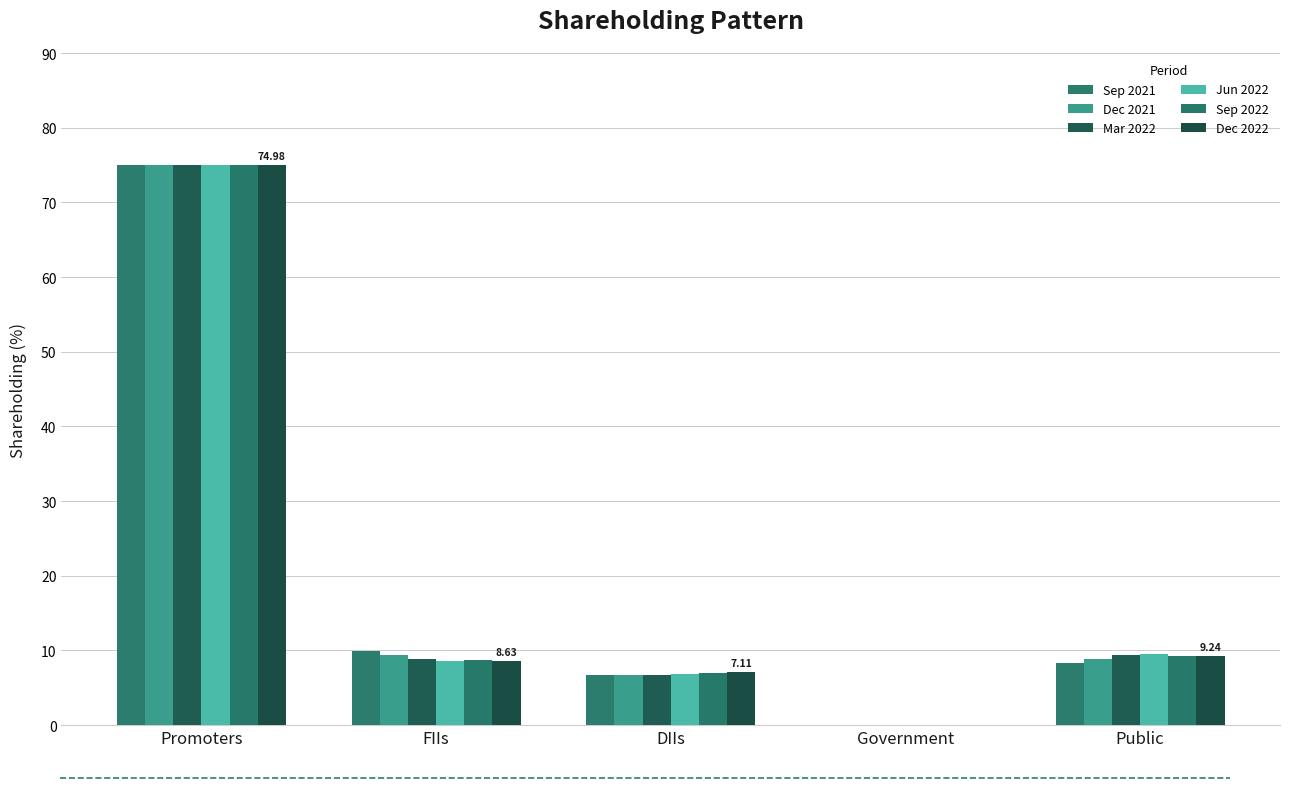

Are the bars grouped side by side (vs. stacked)?

Yes